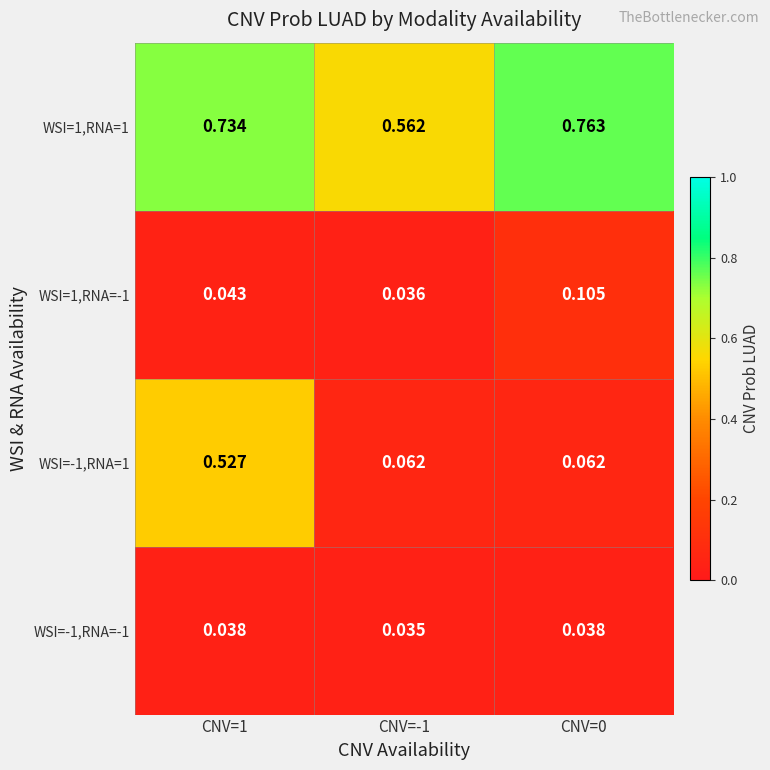

Which series has the widest spread of values?

WSI=-1,RNA=1